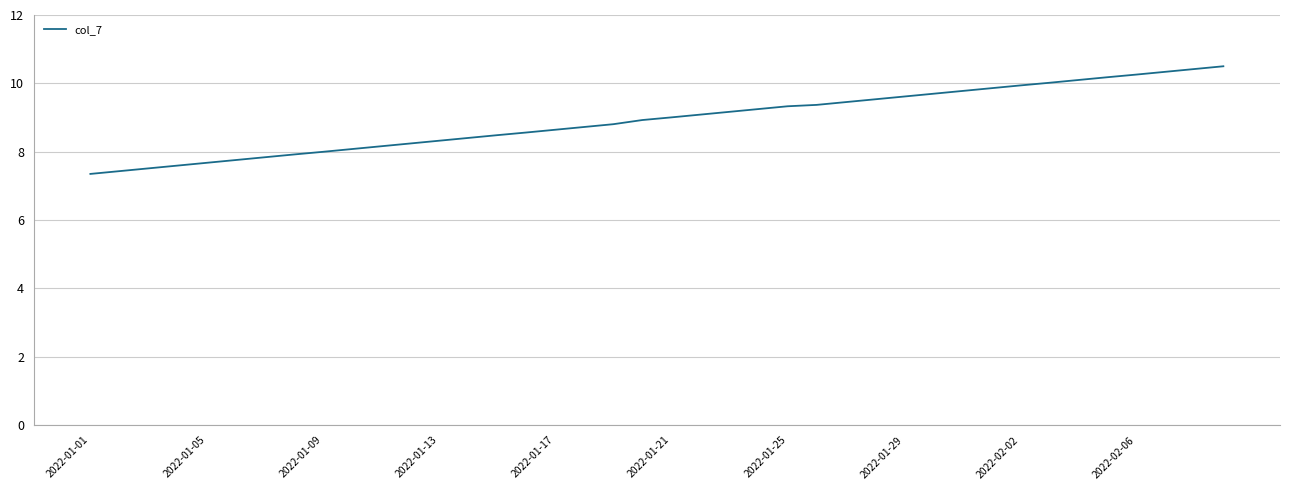

What is the maximum value shown in the chart?

10.5